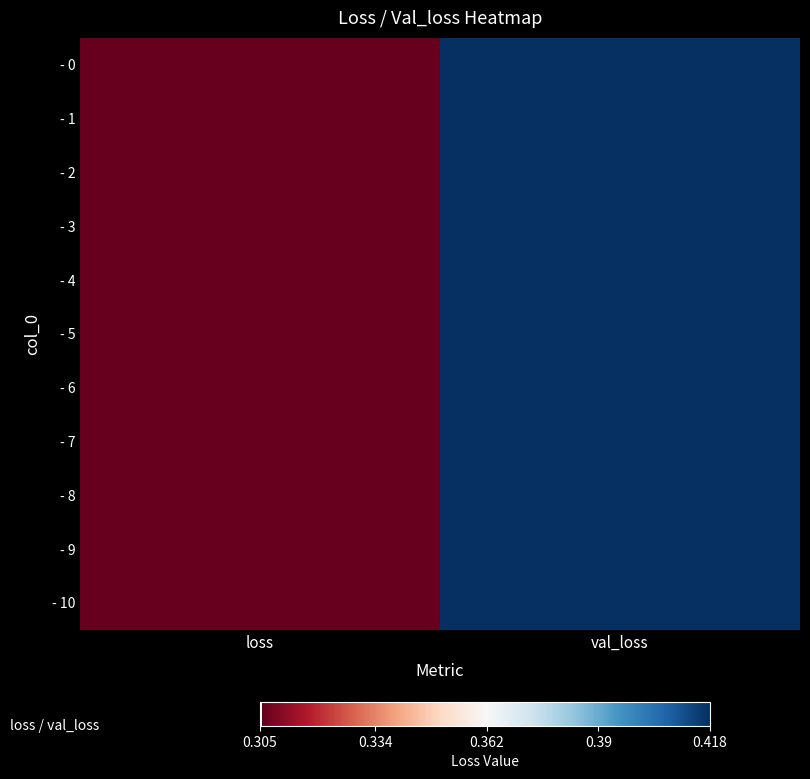

Reading right to left, list all the values displayed in this chart.

- 0: val_loss=0.4	loss=0.3
- 1: val_loss=0.4	loss=0.3
- 2: val_loss=0.4	loss=0.3
- 3: val_loss=0.4	loss=0.3
- 4: val_loss=0.4	loss=0.3
- 5: val_loss=0.4	loss=0.3
- 6: val_loss=0.4	loss=0.3
- 7: val_loss=0.4	loss=0.3
- 8: val_loss=0.4	loss=0.3
- 9: val_loss=0.4	loss=0.3
- 10: val_loss=0.4	loss=0.3